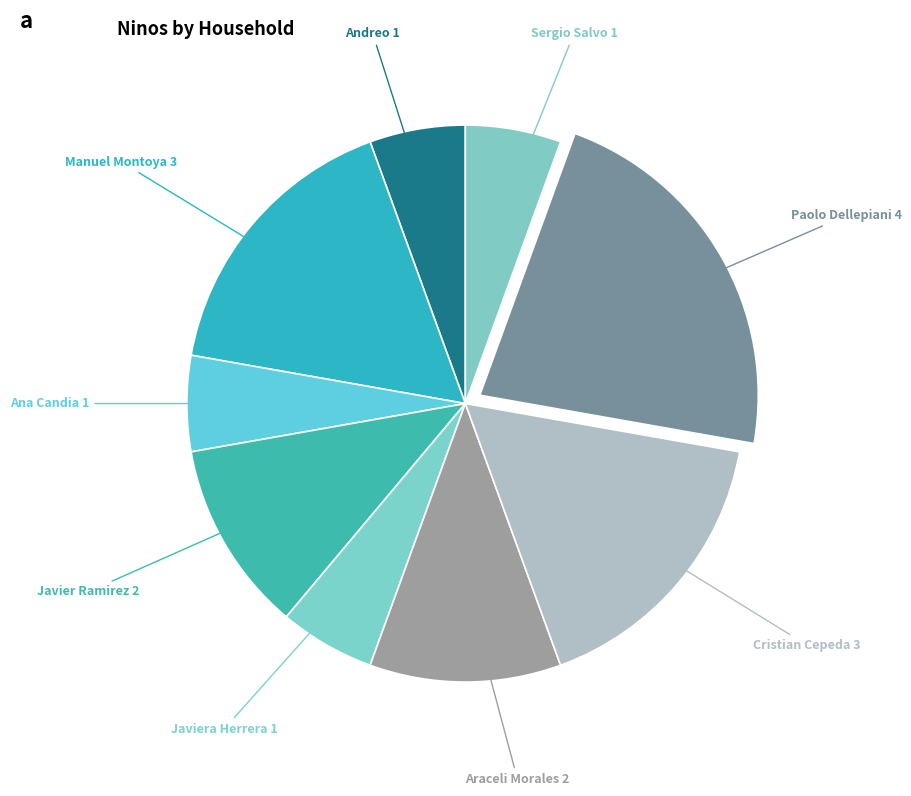

Does Paolo Dellepiani account for over 50% of the chart?

No